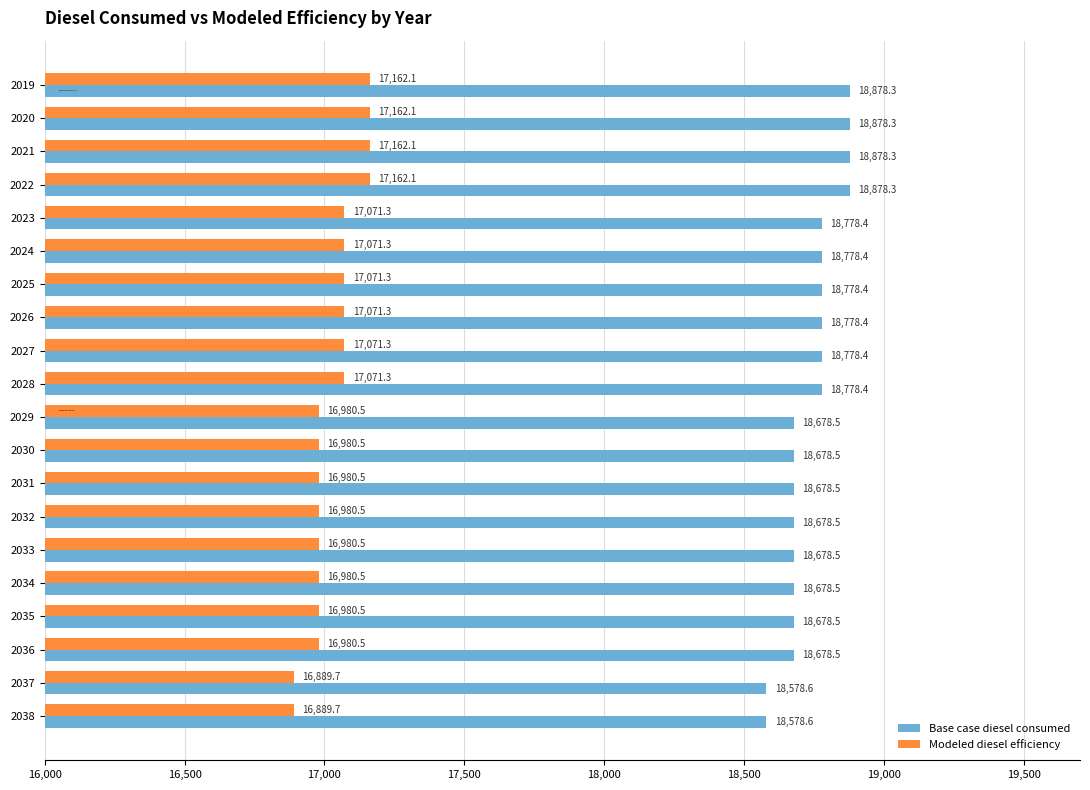

The Base case diesel consumed series shows 18778.4 at 2023. True or false?

True